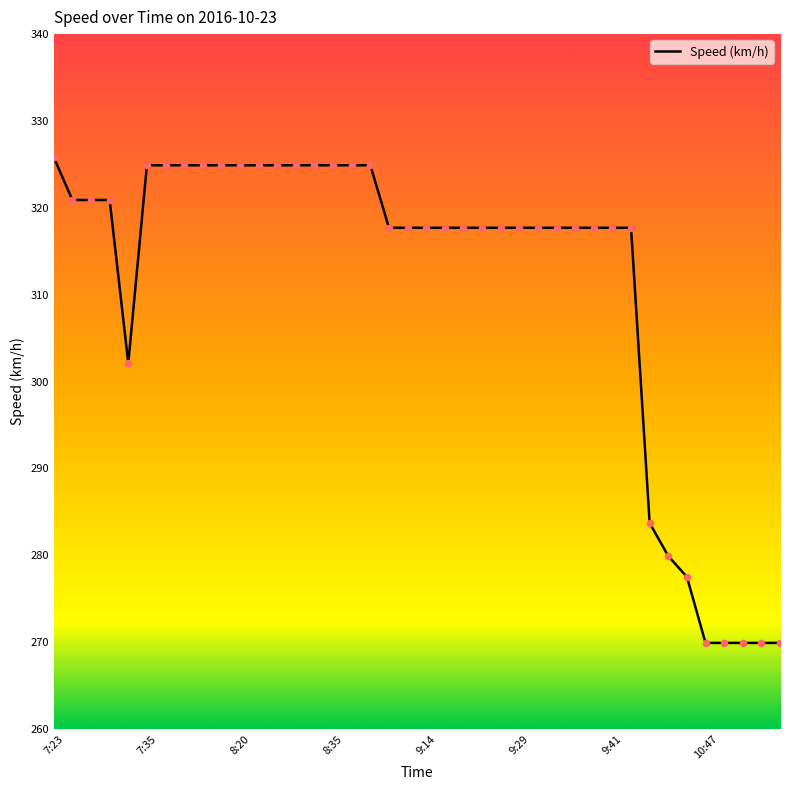

What is the maximum value shown in the chart?

325.8